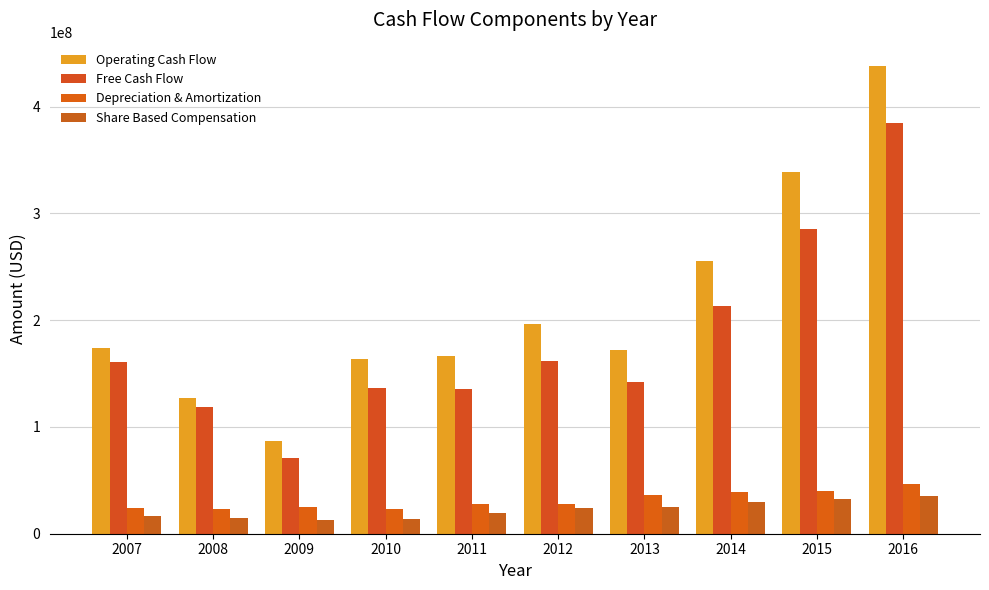

How many values in the Operating Cash Flow series are below 173991000?

5